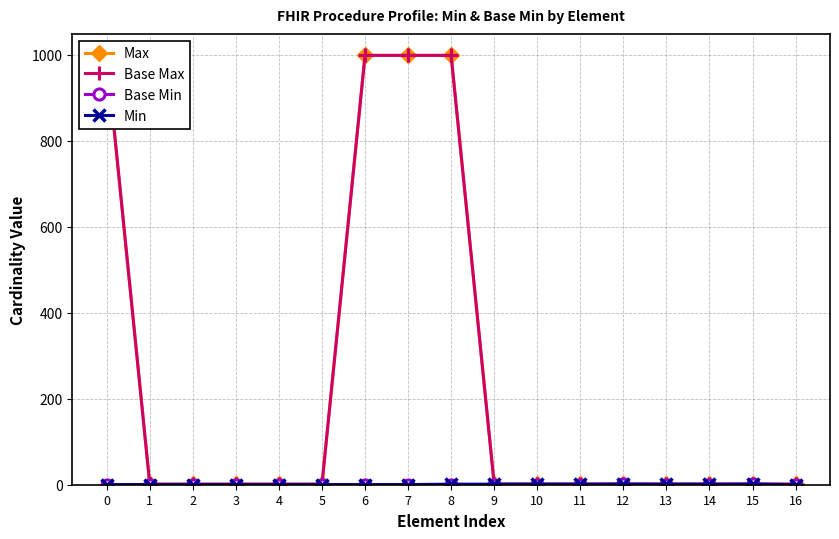

List the series in order of their peak value, highest first.

Max, Base Max, Base Min, Min